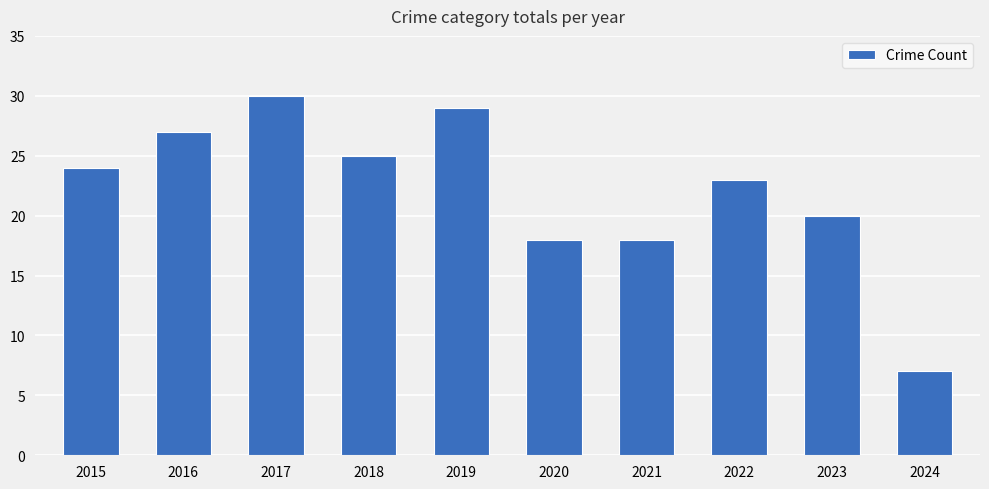

What is the average value?

22